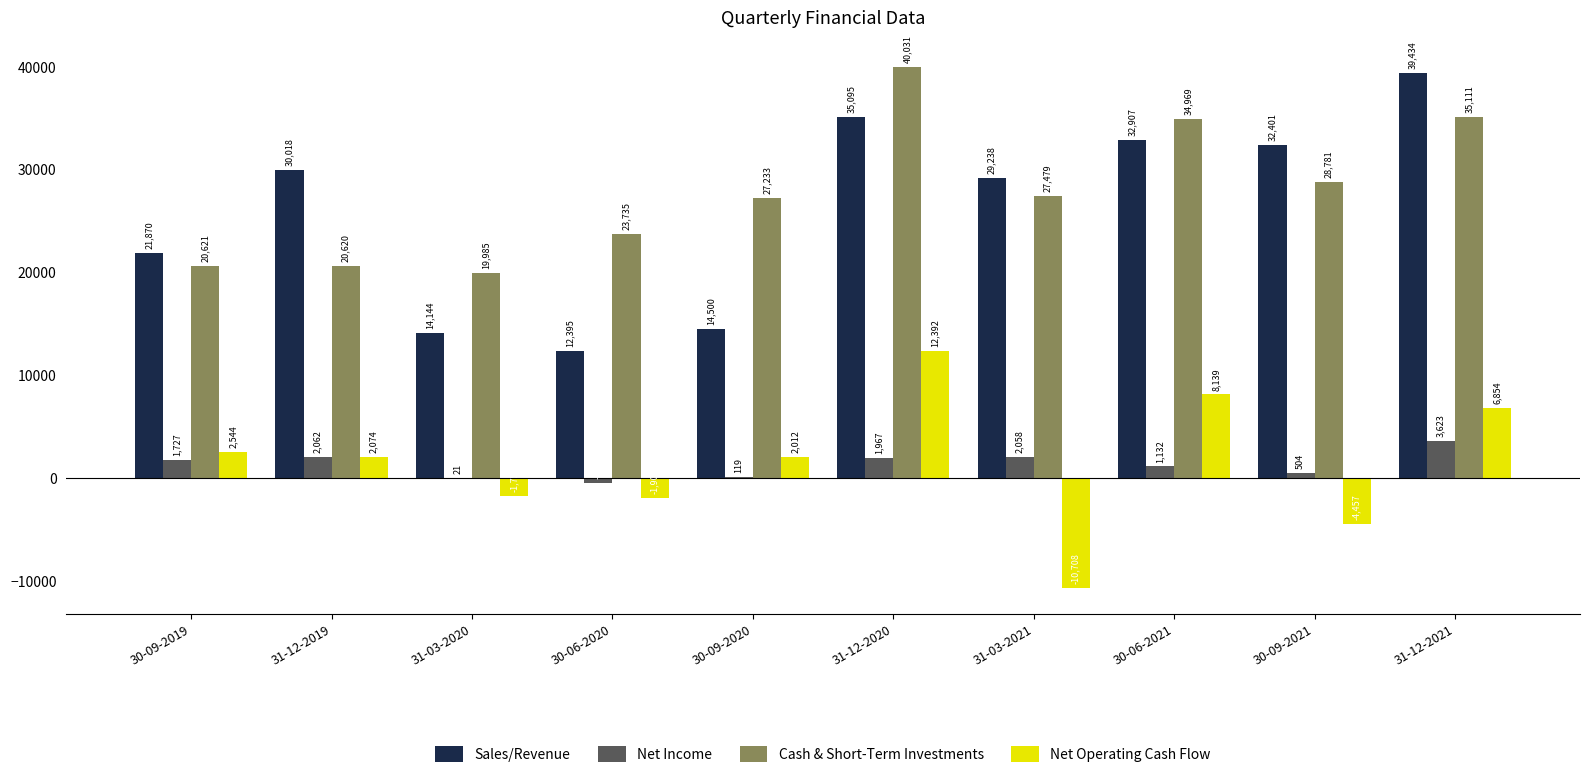

Reading right to left, extract all data points from this chart.

Sales/Revenue: 39434	32401	32907	29238	35095	14500	12395	14144	30018	21870
Net Income: 3623	504	1132	2058	1967	119	-506	21	2062	1727
Cash & Short-Term Investments: 35111	28781	34969	27479	40031	27233	23735	19985	20620	20621
Net Operating Cash Flow: 6854	-4457	8139	-10708	12392	2012	-1905	-1754	2074	2544